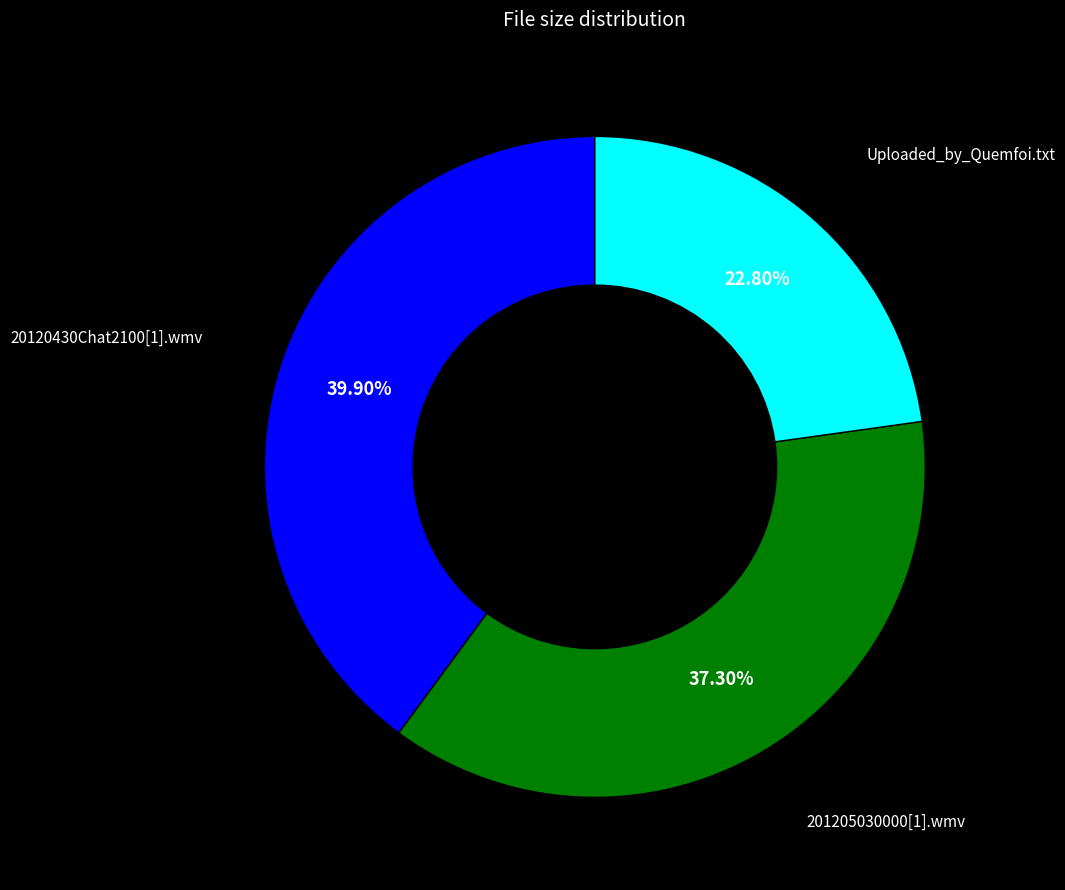

Is there any slice that represents more than half of the pie?

No